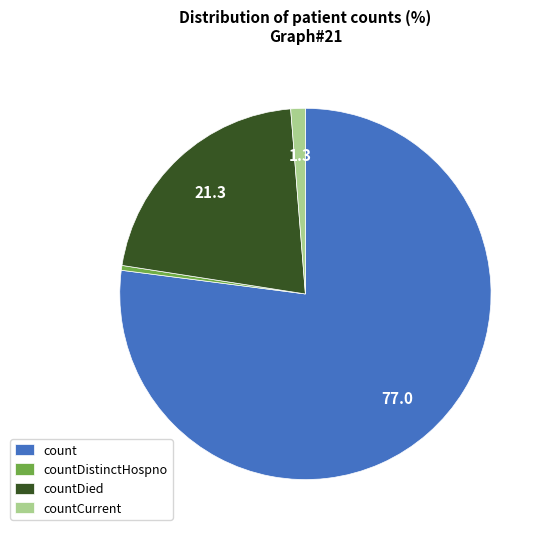

Does countDied account for over 50% of the chart?

No